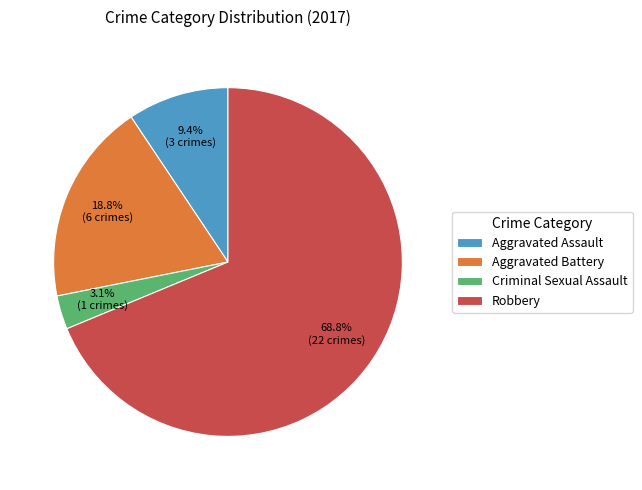

Approximately how many times larger is the value at Robbery compared to Aggravated Battery?

3.7